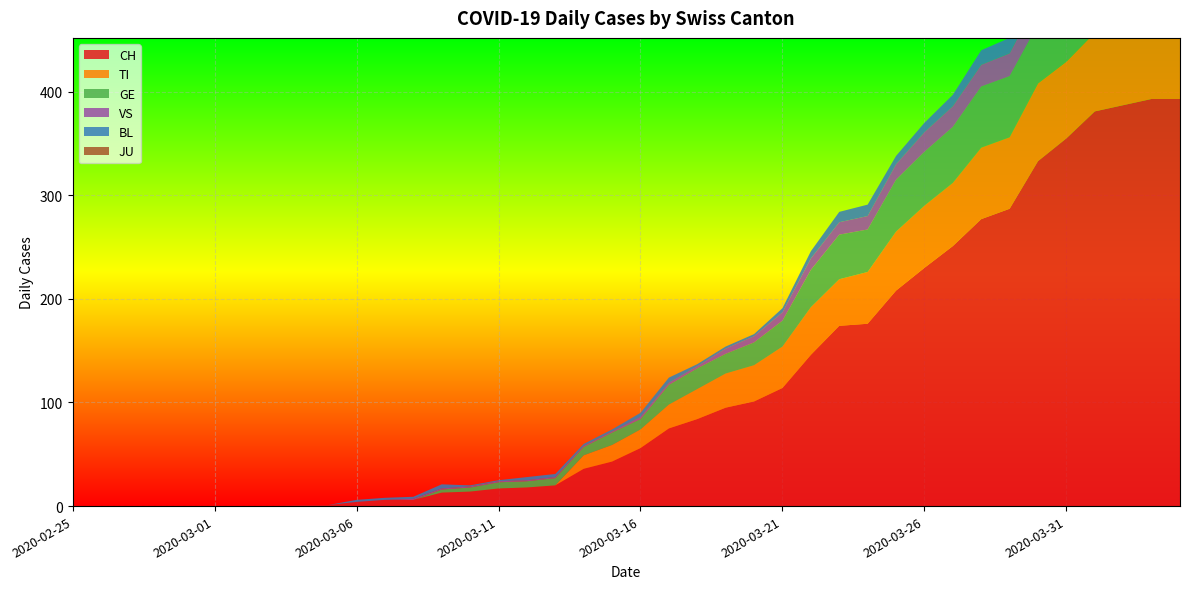

Reading left to right, what are all the values shown in this chart?

CH: 0	0	0	0	0	0	0	0	1	1	4	6	6	13	14	17	18	20	36	43	56	75	84	95	101	114	146	174	176	208	230	251	277	287	333	355	381	387	393	393
TI: 0	0	0	0	0	0	0	0	0	0	0	0	0	0	0	0	0	0	13	16	18	23	29	33	35	40	46	45	50	57	60	61	69	69	75	74	76	75	75	72
GE: 0	0	0	0	0	0	0	0	0	0	0	0	0	3	4	6	6	7	8	12	10	19	20	19	22	25	36	43	41	50	52	54	59	59	57	64	64	62	65	61
VS: 0	0	0	0	0	0	0	0	0	0	0	0	1	1	1	1	1	1	1	1	2	2	2	5	6	8	11	12	13	15	19	20	21	22	25	24	26	28	26	28
BL: 0	0	0	0	0	0	0	0	0	0	2	2	2	4	1	1	3	3	2	2	4	5	2	2	2	4	7	10	11	8	9	11	14	15	17	18	17	18	18	19
JU: 0	0	0	0	0	0	0	0	0	0	0	0	0	0	0	0	0	0	0	0	0	0	0	0	0	0	0	0	0	0	0	0	0	0	0	0	0	0	0	0